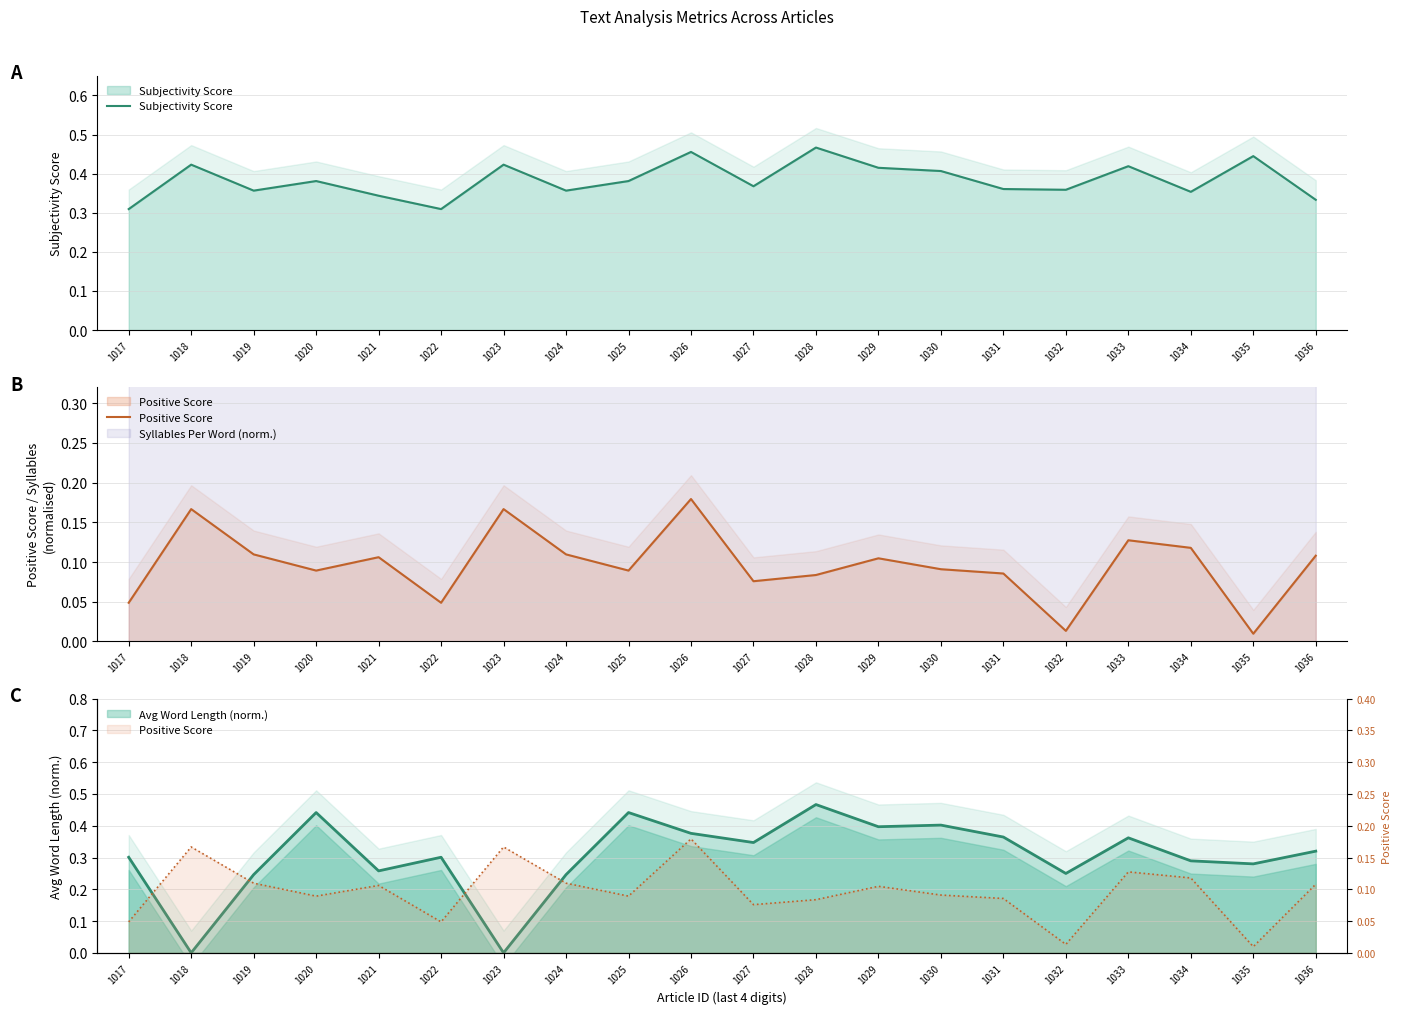

Reading right to left, transcribe all the data shown in this chart.

Subjectivity Score: 0.3	0.4	0.4	0.4	0.4	0.4	0.4	0.4	0.5	0.4	0.5	0.4	0.4	0.4	0.3	0.3	0.4	0.4	0.4	0.3
Positive Score: 0.1	0.0	0.1	0.1	0.0	0.1	0.1	0.1	0.1	0.1	0.2	0.1	0.1	0.2	0.0	0.1	0.1	0.1	0.2	0.0